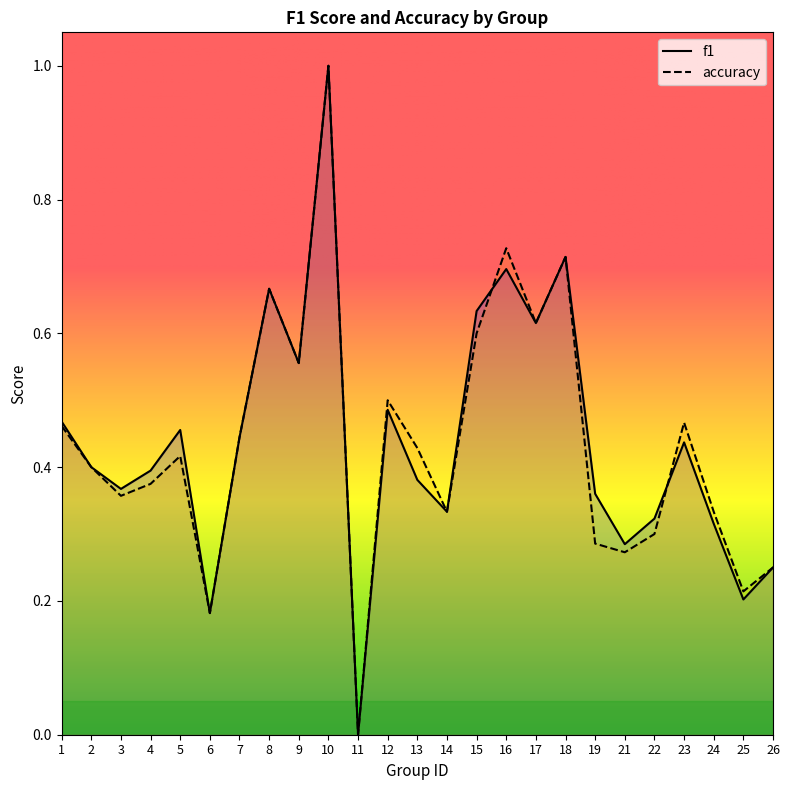

What are all the series names shown in the legend?

f1, accuracy